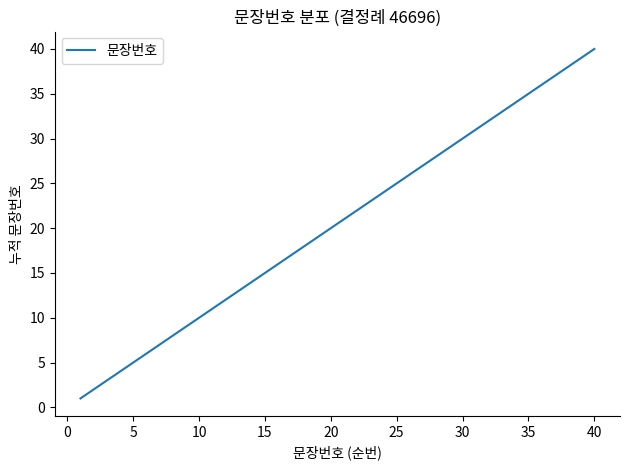

True or false: there are more than 0 points higher than both neighbors.

False